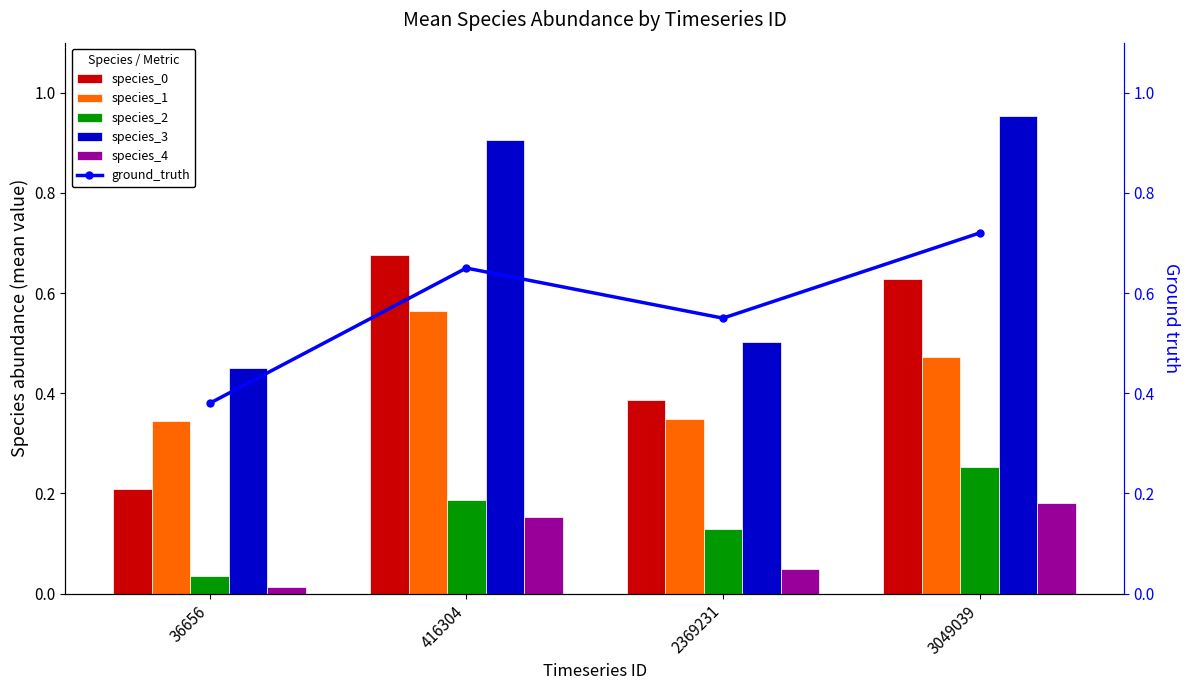

Which category has the lowest value in the ground_truth series?

36656